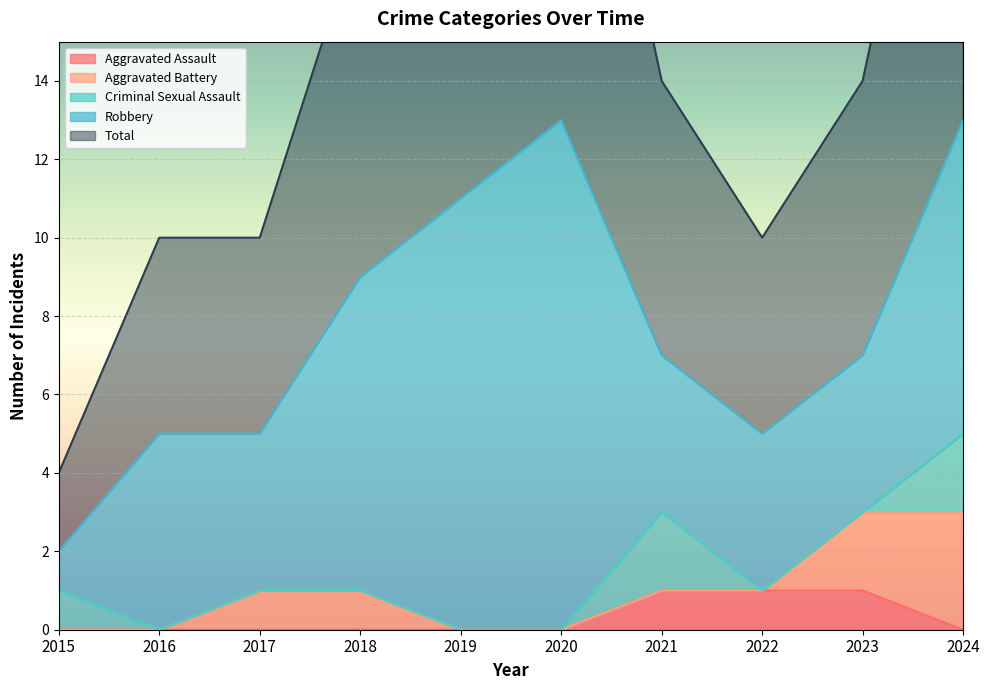

At which label is Criminal Sexual Assault closest to 1?

2015